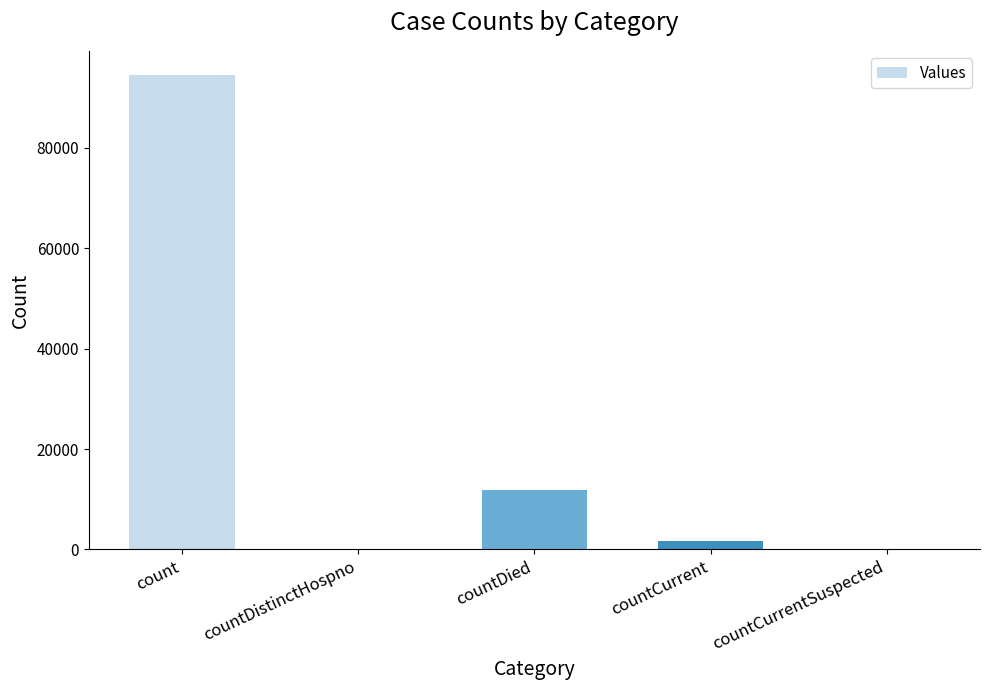

What is the sum of all values?

107941